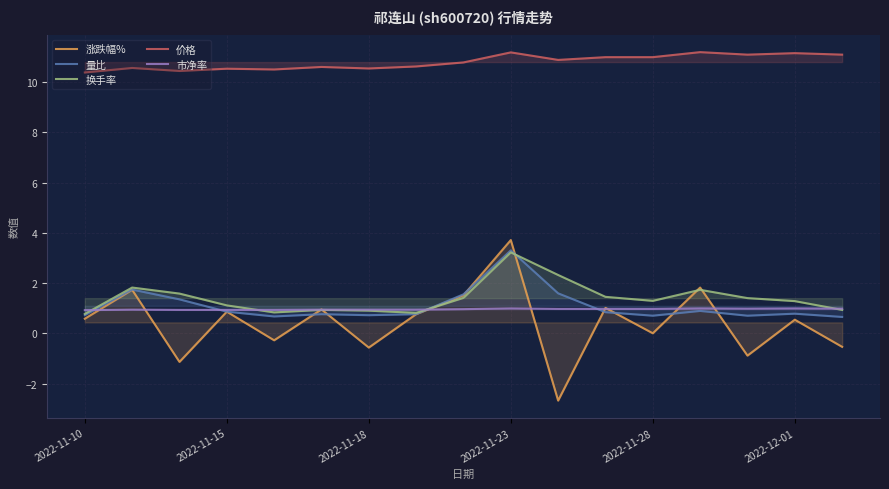

What is the highest value of the 市净率 series?

1.0